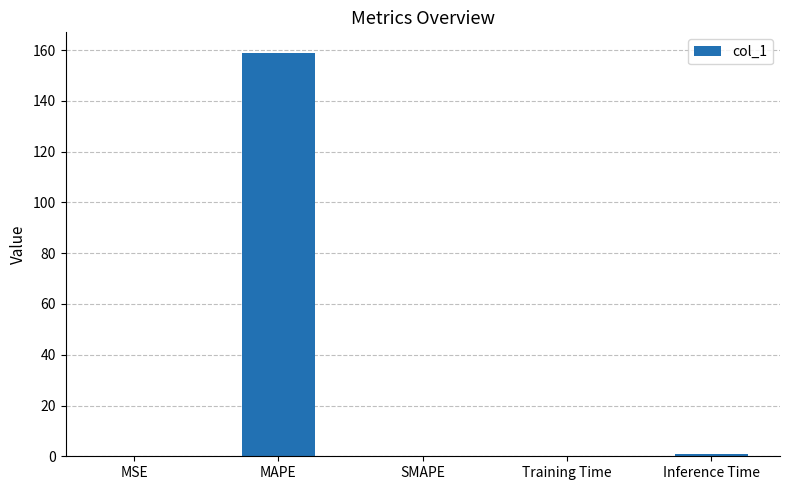

What is the sum of all values?

160.1